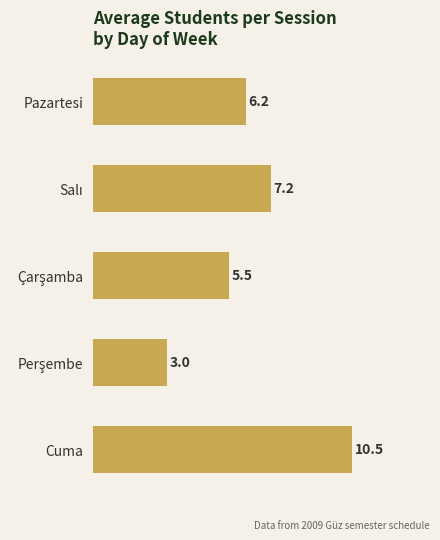

What is the label of the 1st bar from the bottom?

Cuma